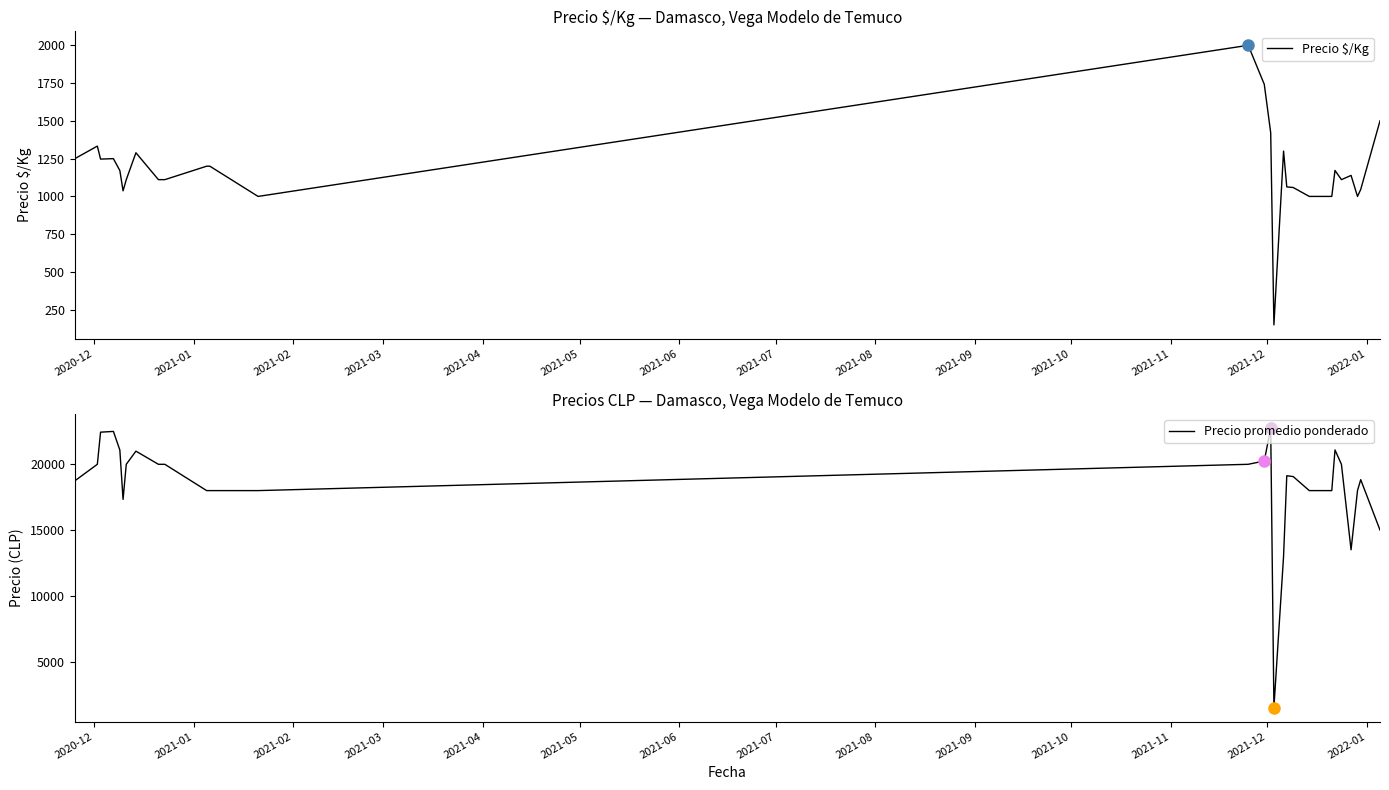

In Precio $/Kg, how many points are higher than both neighbors (excluding endpoints)?

7